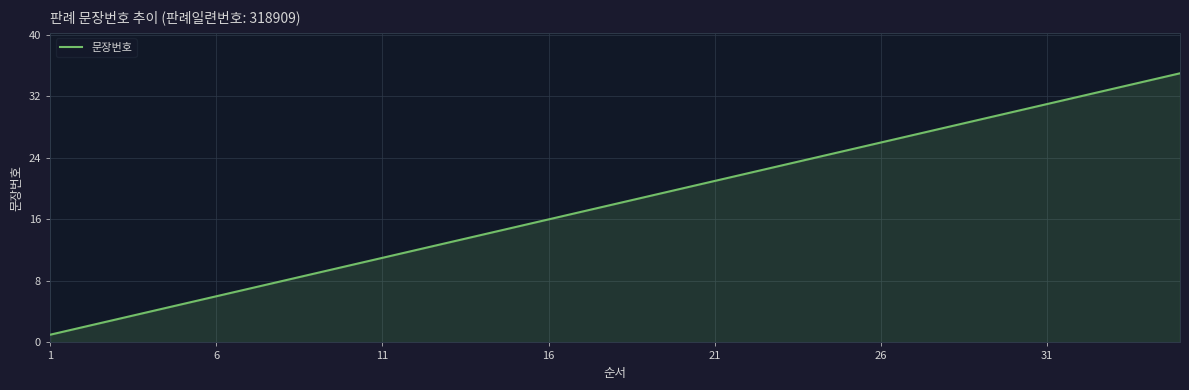

True or false: there are more than 2 points higher than both neighbors.

False